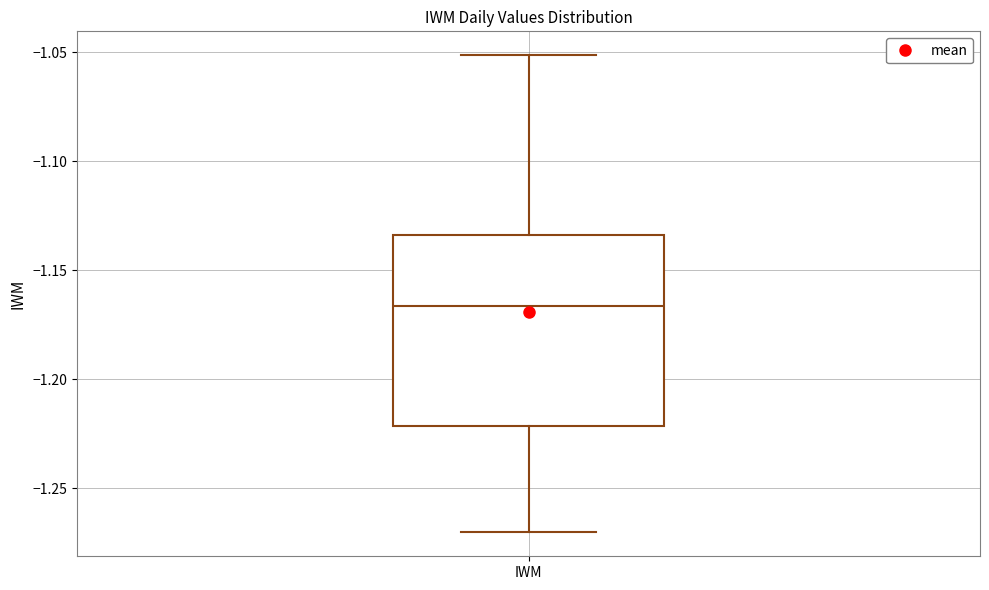

Transcribe this box plot: give where the median line is, the range the box spans, and where the two whiskers end, as read against the y-axis. The values are not printed on the chart, so give them approximately, as read against the axis.

median -1.165, box -1.220 to -1.135, whiskers -1.270 to -1.050